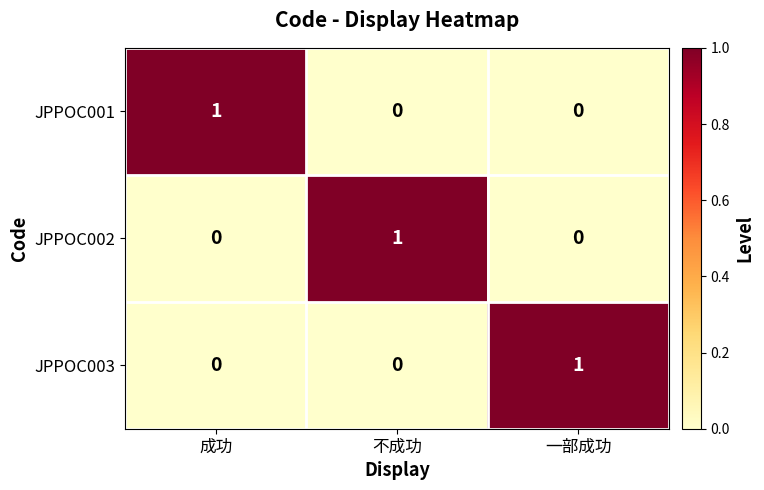

How many JPPOC003 values are between 0 and 1?

3